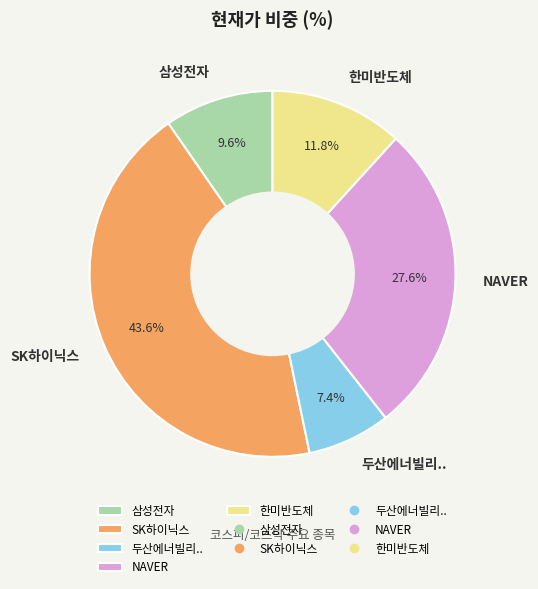

How much of the chart is everything except 삼성전자?

90.4%